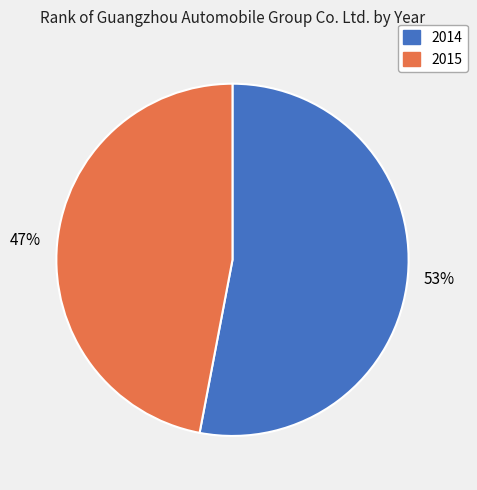

To the nearest percent, what is the combined percentage of 2014 and 2015?

100%